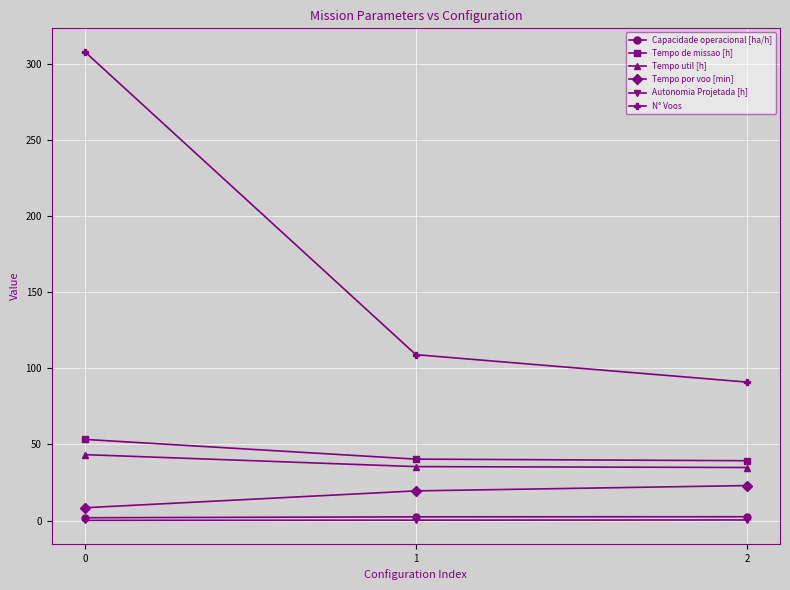

What is the average value of the N° Voos series?

169.3